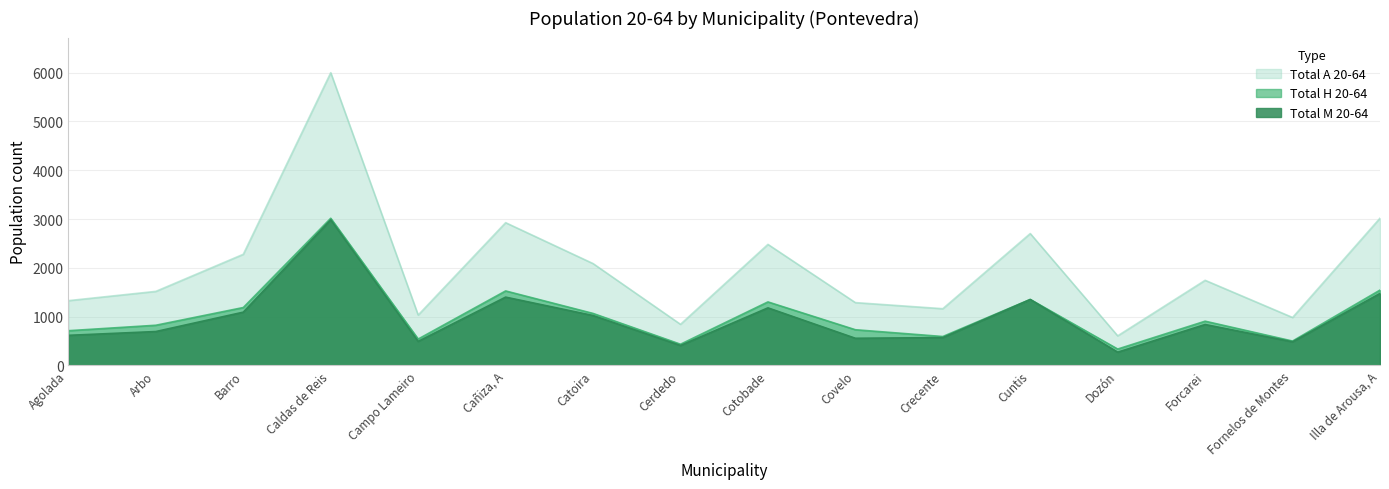

At Campo Lameiro, list the series in order from smallest to largest.

Total M 20-64, Total H 20-64, Total A 20-64